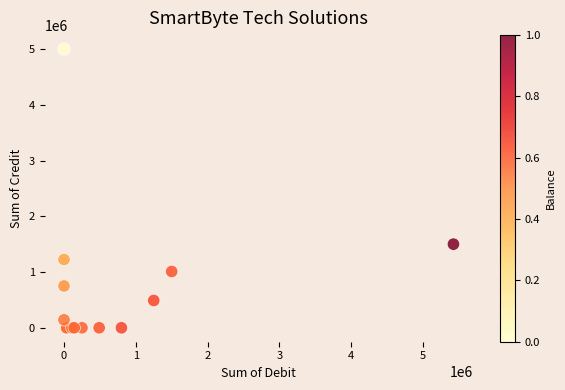

What Y value in the scatter plot is closest to 2500000?

1500000